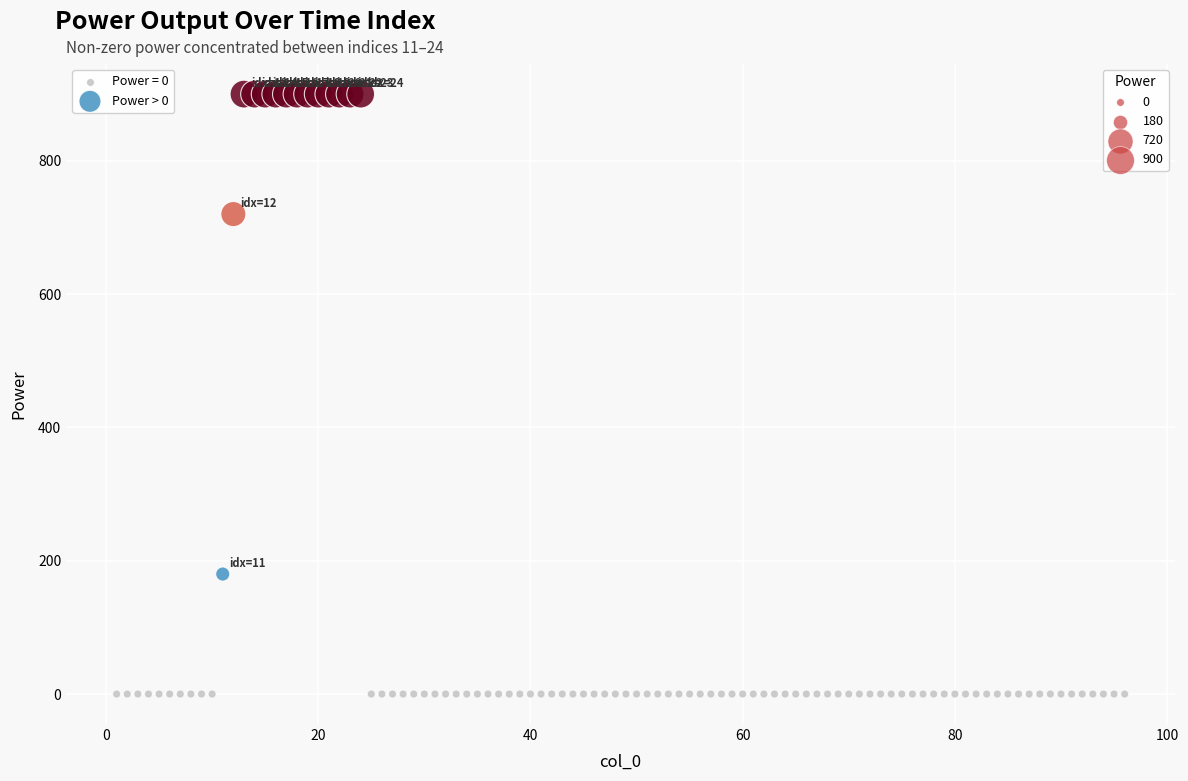

Which series reaches the maximum Y coordinate?

Power > 0